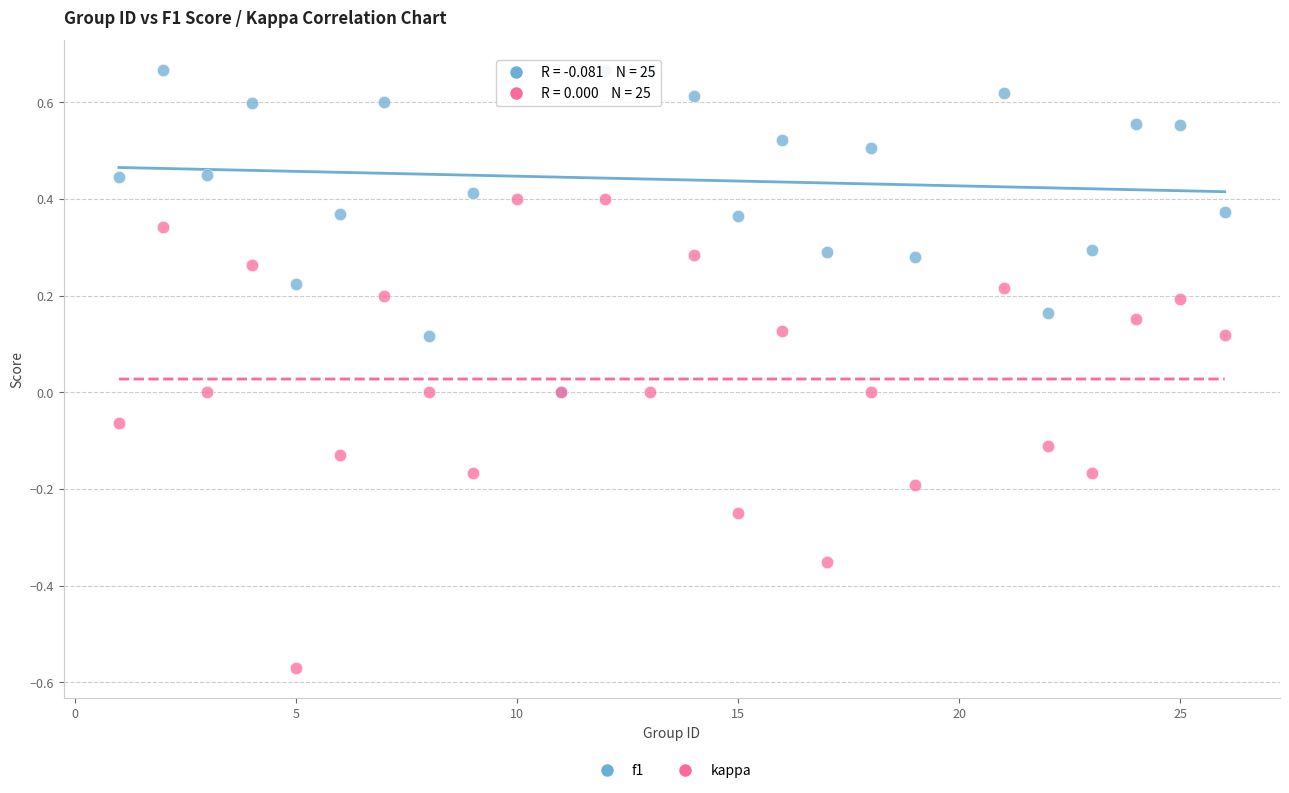

Which series has the largest Y range (max minus min)?

kappa